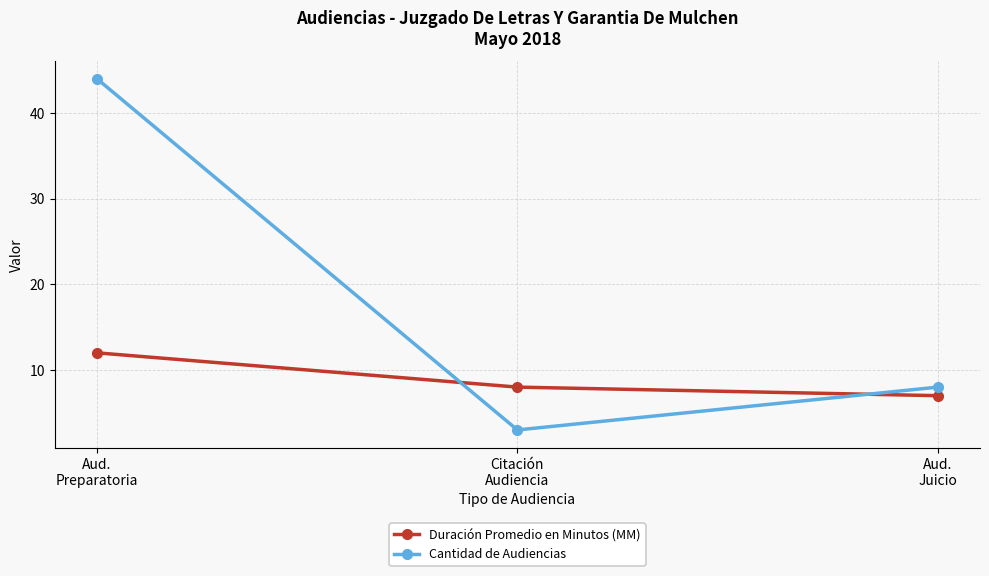

What is the smallest value displayed?

3